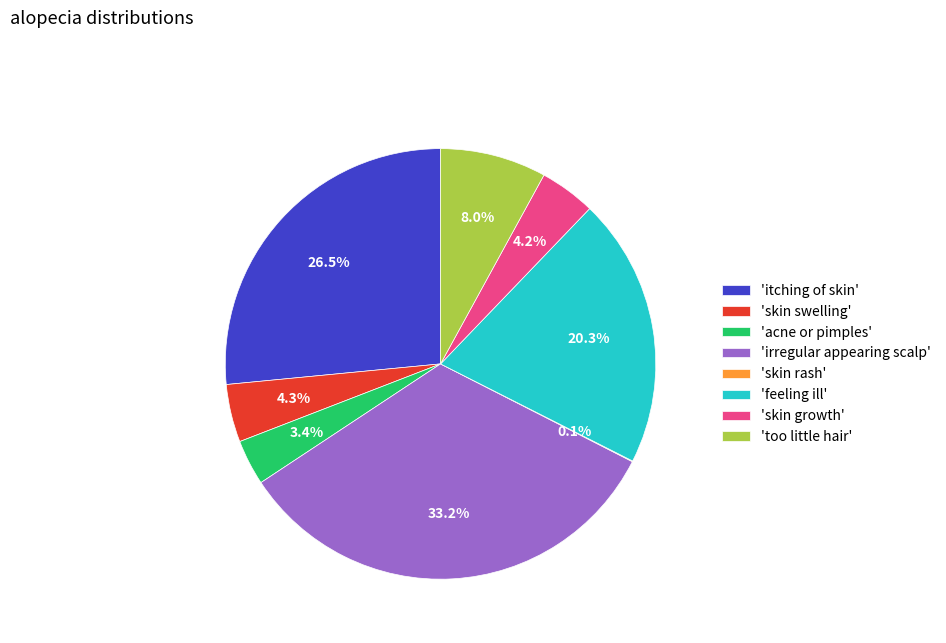

Does 'acne or pimples' represent more than half of the total?

No